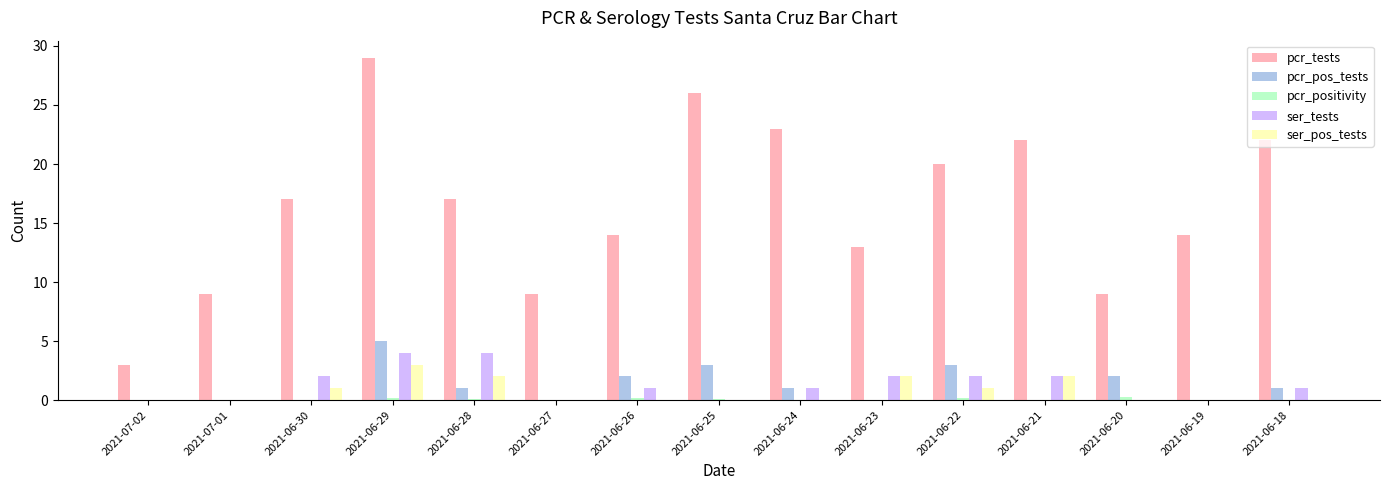

At which category is the sum across all series the highest?

2021-06-29